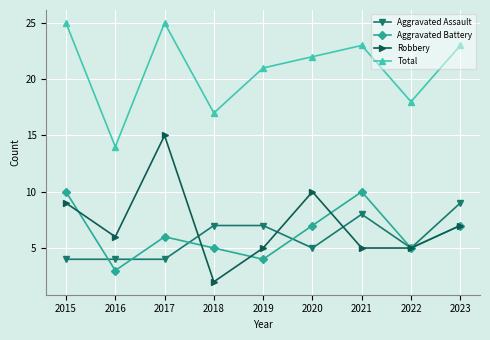

True or false: Aggravated Assault and Total cross at least once.

False